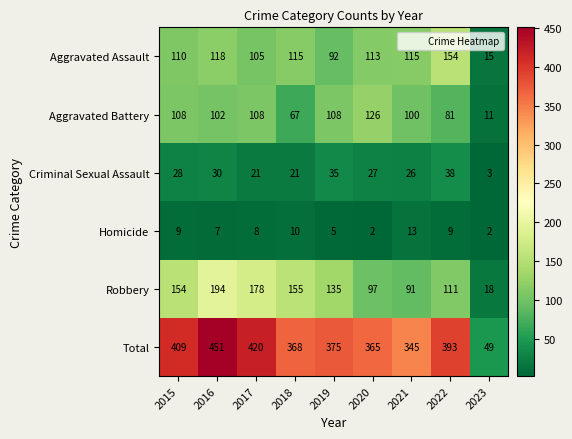

What is the approximate value of Aggravated Assault at 2016, to the nearest 50?

100